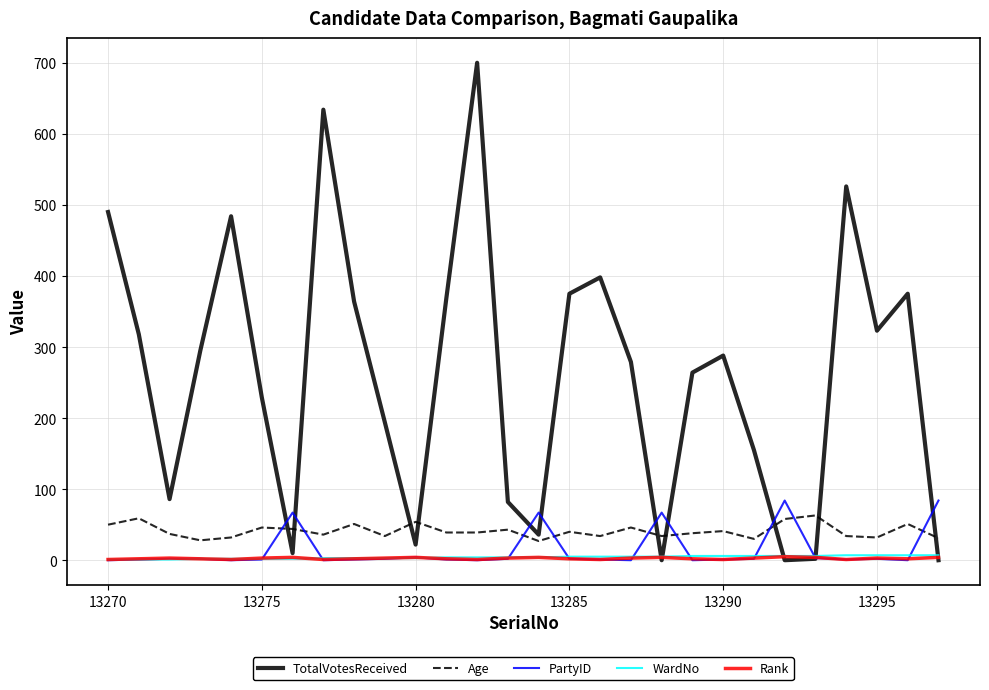

Which series has the largest range (max minus min)?

TotalVotesReceived